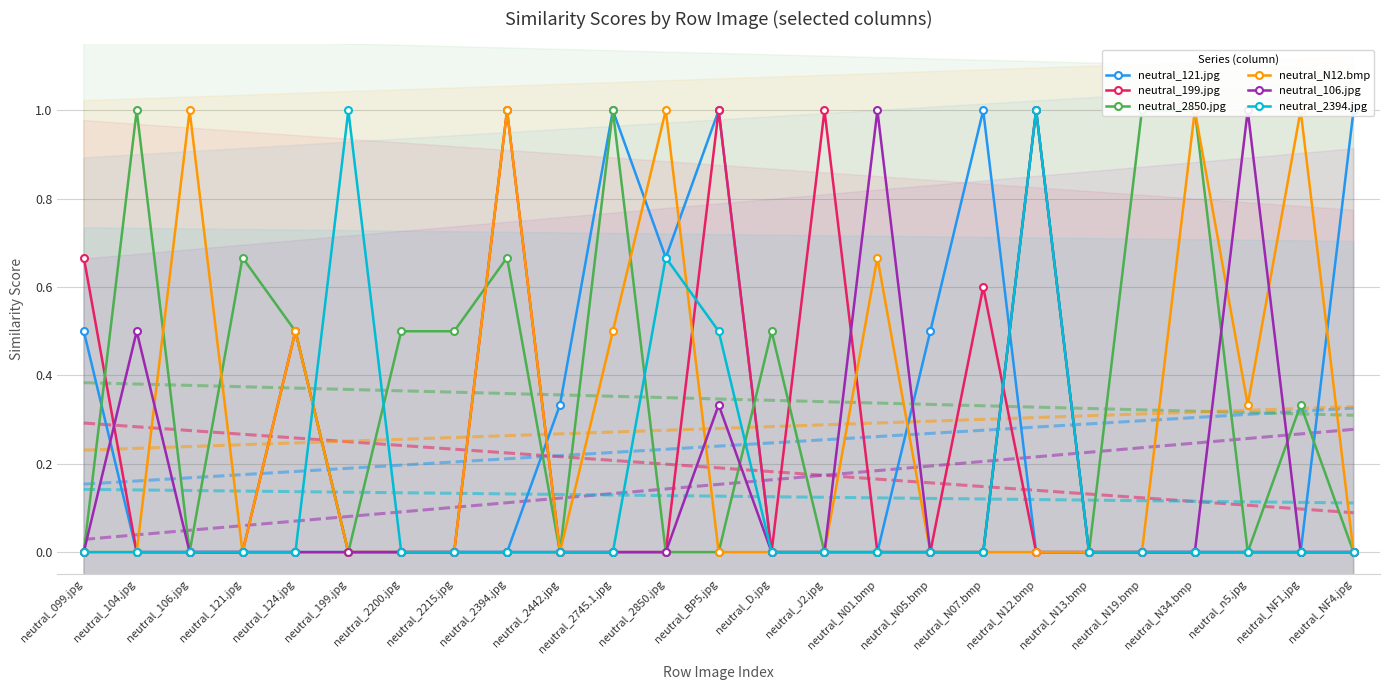

Reading right to left, transcribe all the data shown in this chart.

neutral_121.jpg: neutral_NF4.jpg=1.0	neutral_NF1.jpg=0.0	neutral_n5.jpg=0.0	neutral_N34.bmp=0.0	neutral_N19.bmp=0.0	neutral_N13.bmp=0.0	neutral_N12.bmp=0.0	neutral_N07.bmp=1.0	neutral_N05.bmp=0.5	neutral_N01.bmp=0.0	neutral_J2.jpg=0.0	neutral_D.jpg=0.0	neutral_BP5.jpg=1.0	neutral_2850.jpg=0.7	neutral_2745.1.jpg=1.0	neutral_2442.jpg=0.3	neutral_2394.jpg=0.0	neutral_2215.jpg=0.0	neutral_2200.jpg=0.0	neutral_199.jpg=0.0	neutral_124.jpg=0.0	neutral_121.jpg=0.0	neutral_106.jpg=0.0	neutral_104.jpg=0.0	neutral_099.jpg=0.5
neutral_199.jpg: neutral_NF4.jpg=0.0	neutral_NF1.jpg=0.0	neutral_n5.jpg=0.0	neutral_N34.bmp=0.0	neutral_N19.bmp=0.0	neutral_N13.bmp=0.0	neutral_N12.bmp=0.0	neutral_N07.bmp=0.6	neutral_N05.bmp=0.0	neutral_N01.bmp=0.0	neutral_J2.jpg=1.0	neutral_D.jpg=0.0	neutral_BP5.jpg=1.0	neutral_2850.jpg=0.0	neutral_2745.1.jpg=0.0	neutral_2442.jpg=0.0	neutral_2394.jpg=1.0	neutral_2215.jpg=0.0	neutral_2200.jpg=0.0	neutral_199.jpg=0.0	neutral_124.jpg=0.5	neutral_121.jpg=0.0	neutral_106.jpg=0.0	neutral_104.jpg=0.0	neutral_099.jpg=0.7
neutral_2850.jpg: neutral_NF4.jpg=0.0	neutral_NF1.jpg=0.3	neutral_n5.jpg=0.0	neutral_N34.bmp=1.0	neutral_N19.bmp=1.0	neutral_N13.bmp=0.0	neutral_N12.bmp=1.0	neutral_N07.bmp=0.0	neutral_N05.bmp=0.0	neutral_N01.bmp=0.0	neutral_J2.jpg=0.0	neutral_D.jpg=0.5	neutral_BP5.jpg=0.0	neutral_2850.jpg=0.0	neutral_2745.1.jpg=1.0	neutral_2442.jpg=0.0	neutral_2394.jpg=0.7	neutral_2215.jpg=0.5	neutral_2200.jpg=0.5	neutral_199.jpg=0.0	neutral_124.jpg=0.5	neutral_121.jpg=0.7	neutral_106.jpg=0.0	neutral_104.jpg=1.0	neutral_099.jpg=0.0
neutral_N12.bmp: neutral_NF4.jpg=0.0	neutral_NF1.jpg=1.0	neutral_n5.jpg=0.3	neutral_N34.bmp=1.0	neutral_N19.bmp=0.0	neutral_N13.bmp=0.0	neutral_N12.bmp=0.0	neutral_N07.bmp=0.0	neutral_N05.bmp=0.0	neutral_N01.bmp=0.7	neutral_J2.jpg=0.0	neutral_D.jpg=0.0	neutral_BP5.jpg=0.0	neutral_2850.jpg=1.0	neutral_2745.1.jpg=0.5	neutral_2442.jpg=0.0	neutral_2394.jpg=1.0	neutral_2215.jpg=0.0	neutral_2200.jpg=0.0	neutral_199.jpg=0.0	neutral_124.jpg=0.5	neutral_121.jpg=0.0	neutral_106.jpg=1.0	neutral_104.jpg=0.0	neutral_099.jpg=0.0
neutral_106.jpg: neutral_NF4.jpg=0.0	neutral_NF1.jpg=0.0	neutral_n5.jpg=1.0	neutral_N34.bmp=0.0	neutral_N19.bmp=0.0	neutral_N13.bmp=0.0	neutral_N12.bmp=1.0	neutral_N07.bmp=0.0	neutral_N05.bmp=0.0	neutral_N01.bmp=1.0	neutral_J2.jpg=0.0	neutral_D.jpg=0.0	neutral_BP5.jpg=0.3	neutral_2850.jpg=0.0	neutral_2745.1.jpg=0.0	neutral_2442.jpg=0.0	neutral_2394.jpg=0.0	neutral_2215.jpg=0.0	neutral_2200.jpg=0.0	neutral_199.jpg=0.0	neutral_124.jpg=0.0	neutral_121.jpg=0.0	neutral_106.jpg=0.0	neutral_104.jpg=0.5	neutral_099.jpg=0.0
neutral_2394.jpg: neutral_NF4.jpg=0.0	neutral_NF1.jpg=0.0	neutral_n5.jpg=0.0	neutral_N34.bmp=0.0	neutral_N19.bmp=0.0	neutral_N13.bmp=0.0	neutral_N12.bmp=1.0	neutral_N07.bmp=0.0	neutral_N05.bmp=0.0	neutral_N01.bmp=0.0	neutral_J2.jpg=0.0	neutral_D.jpg=0.0	neutral_BP5.jpg=0.5	neutral_2850.jpg=0.7	neutral_2745.1.jpg=0.0	neutral_2442.jpg=0.0	neutral_2394.jpg=0.0	neutral_2215.jpg=0.0	neutral_2200.jpg=0.0	neutral_199.jpg=1.0	neutral_124.jpg=0.0	neutral_121.jpg=0.0	neutral_106.jpg=0.0	neutral_104.jpg=0.0	neutral_099.jpg=0.0